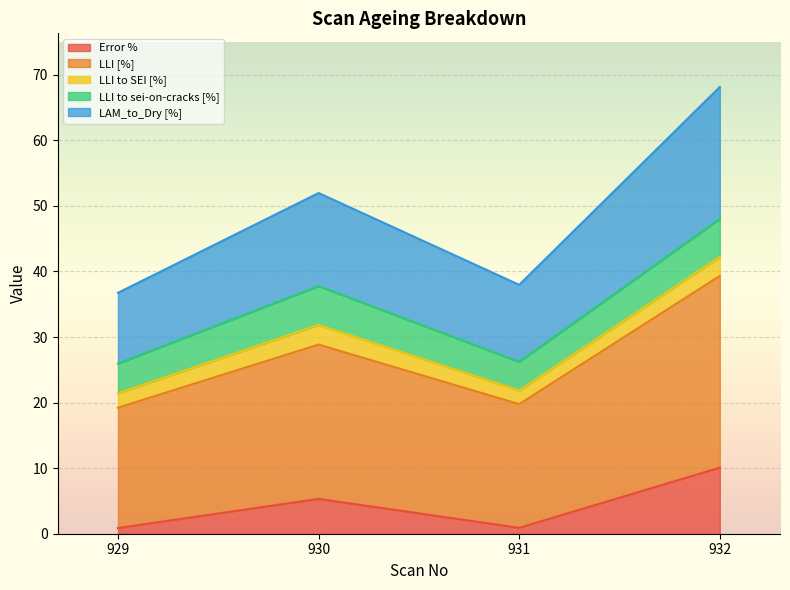

At which category is the sum across all series the highest?

932